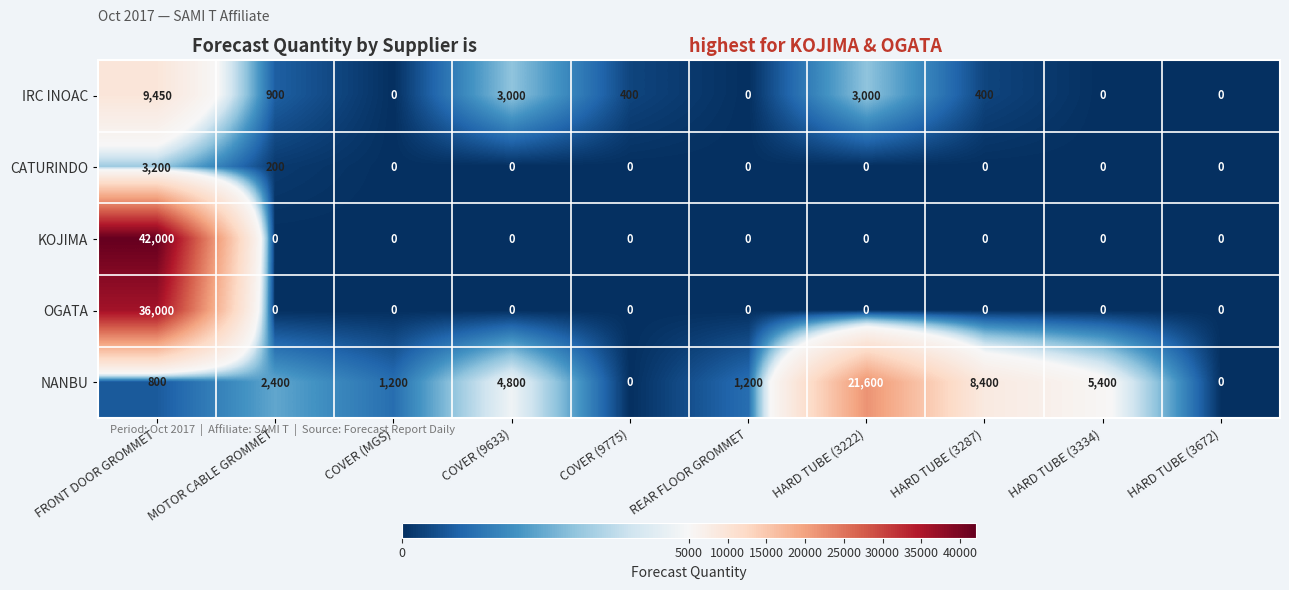

How many distinct data groups are displayed?

5